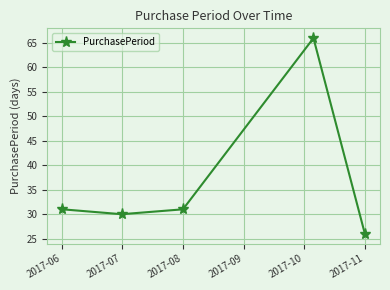

What is the difference between the maximum and second lowest values?

36